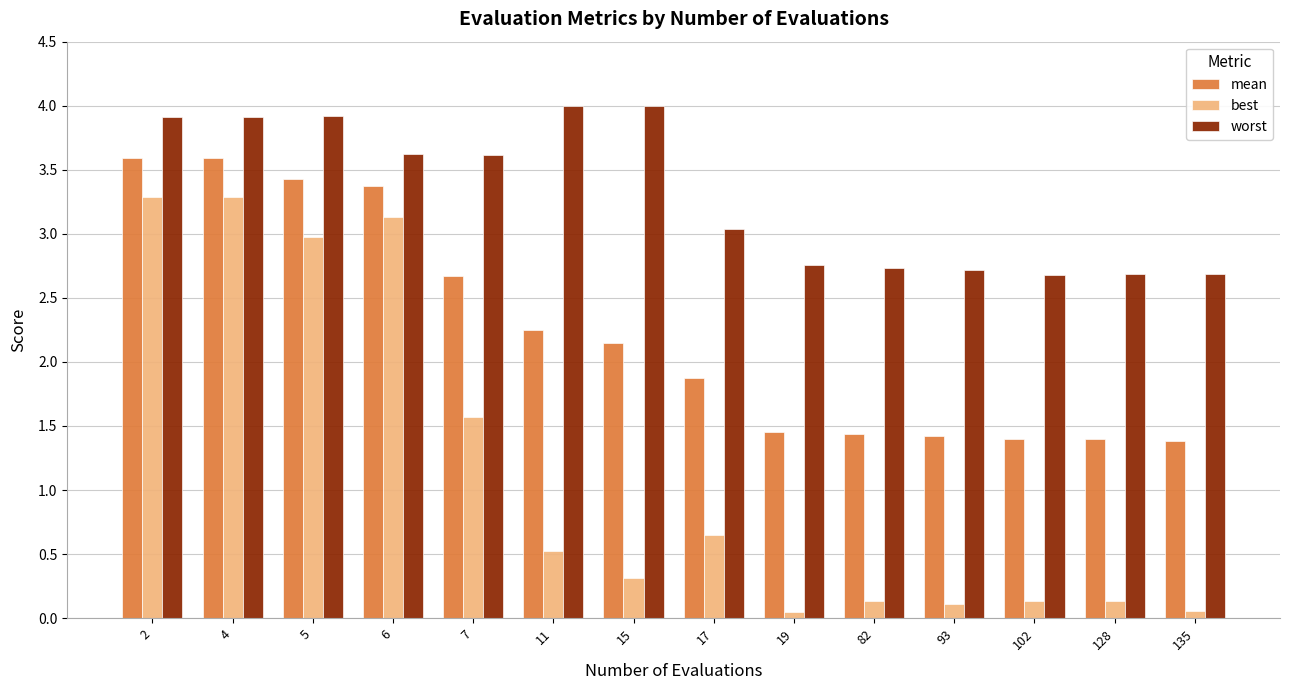

Which series has the widest spread of values?

best